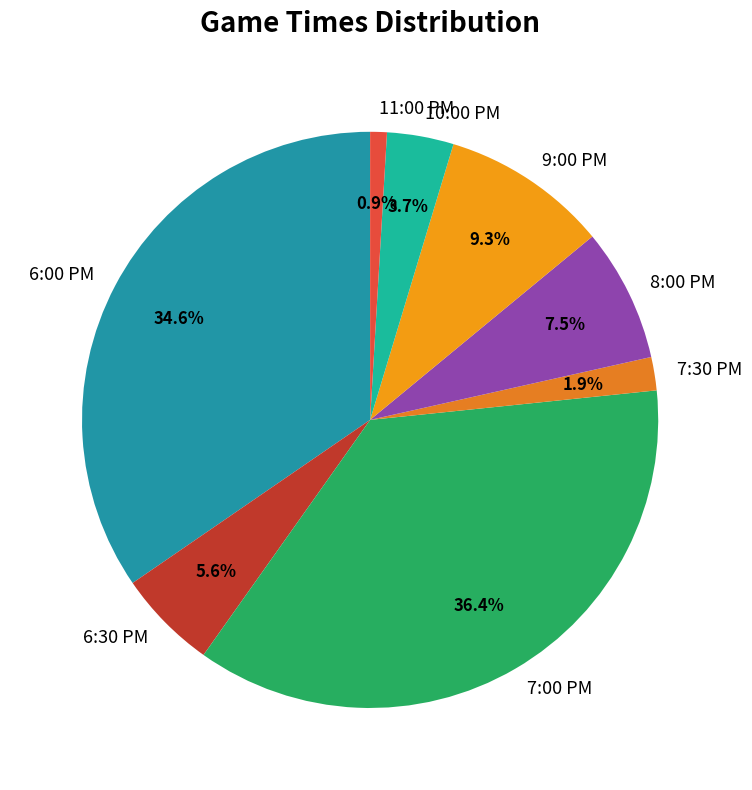

Is there any slice that represents more than half of the pie?

No